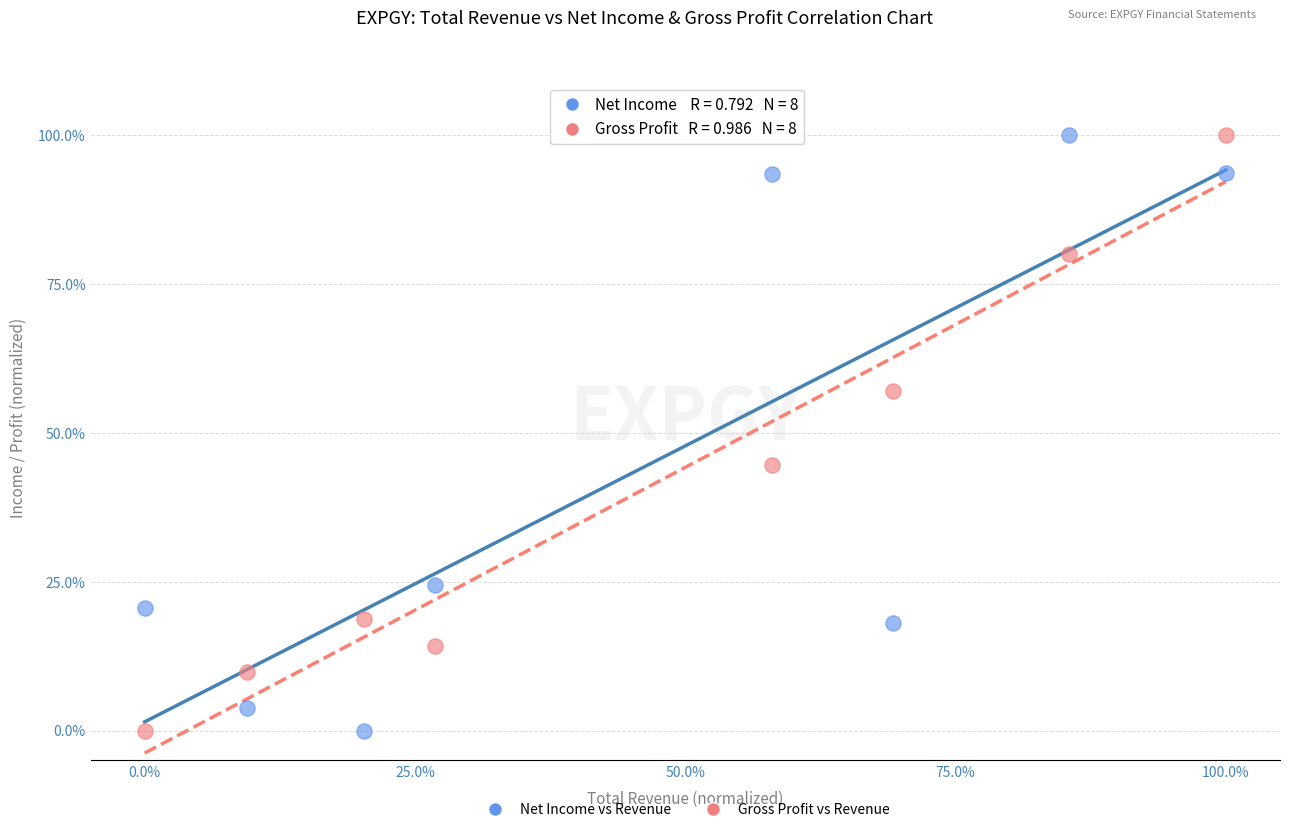

In the Net Income vs Revenue series, what Y value is closest to 50?

24.4